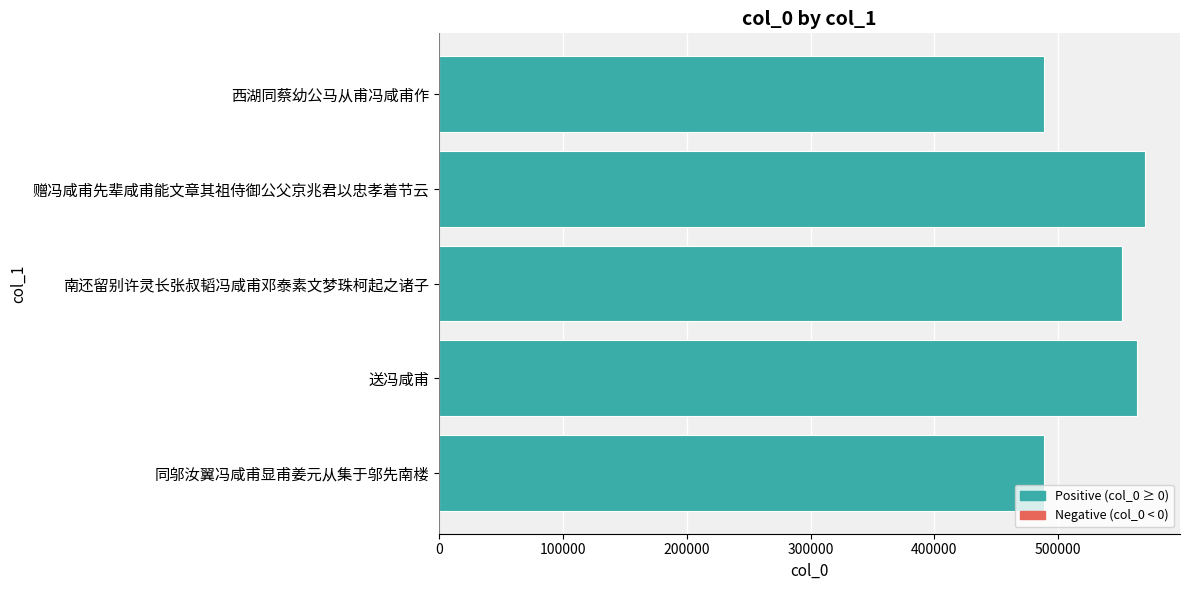

At which category does the chart reach its peak across all series?

赠冯咸甫先辈咸甫能文章其祖侍御公父京兆君以忠孝着节云